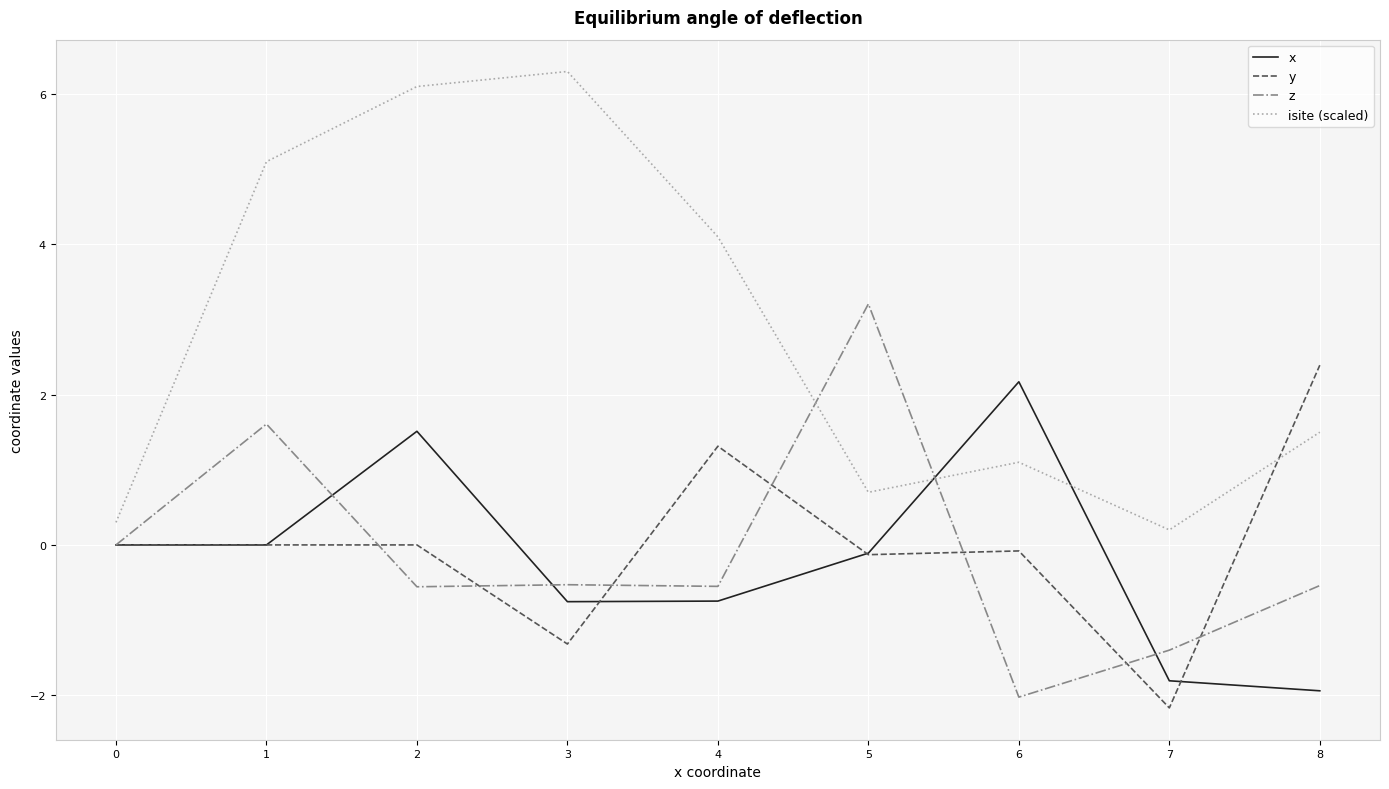

What is the sum of all isite (scaled) values?

25.4